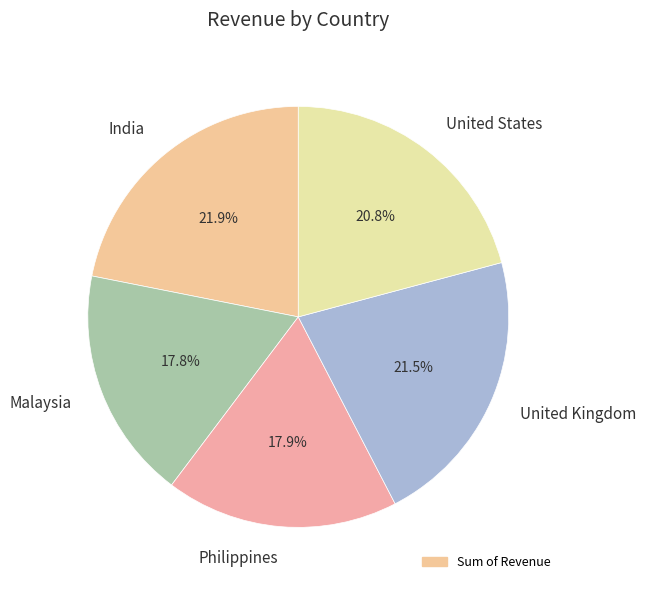

To the nearest percent, what is the average slice percentage?

20%